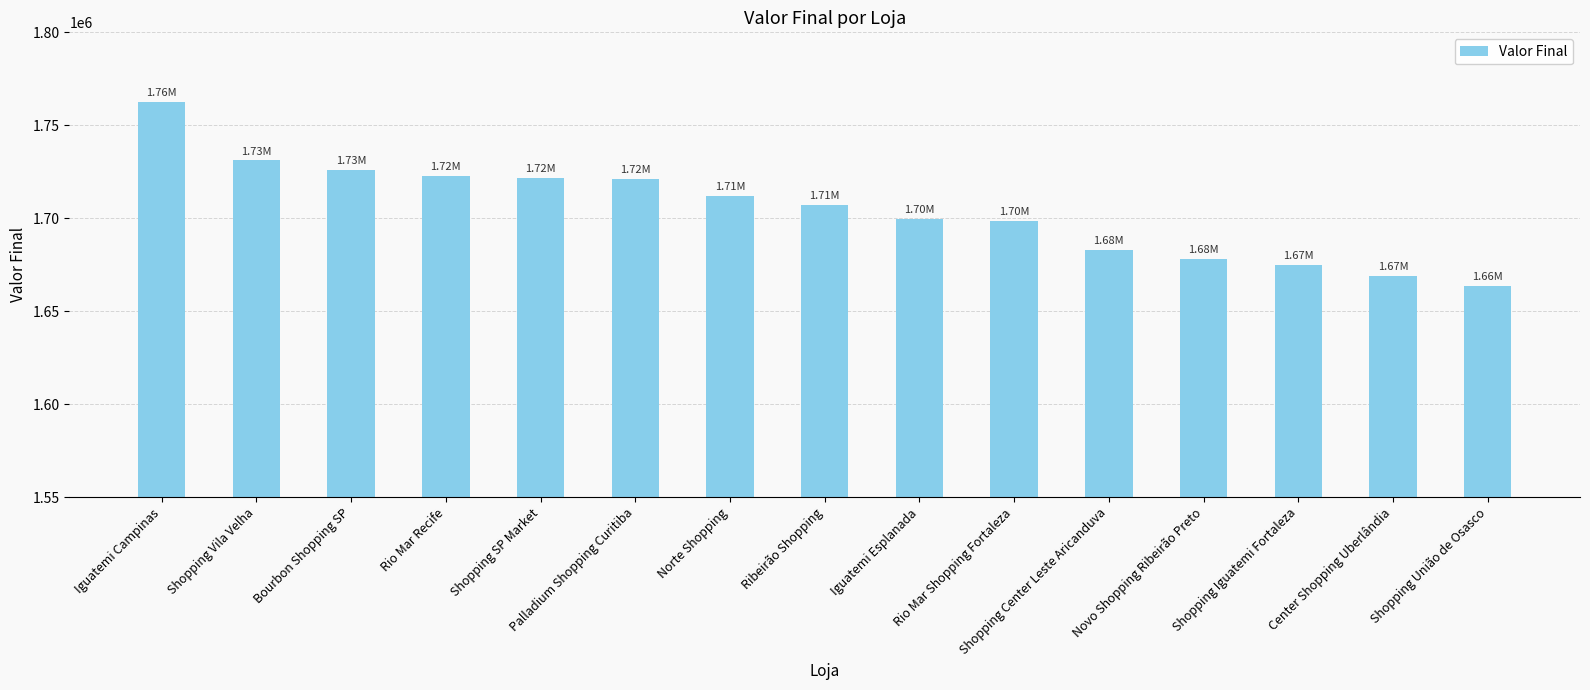

What is the label of the 6th bar from the right?

Rio Mar Shopping Fortaleza